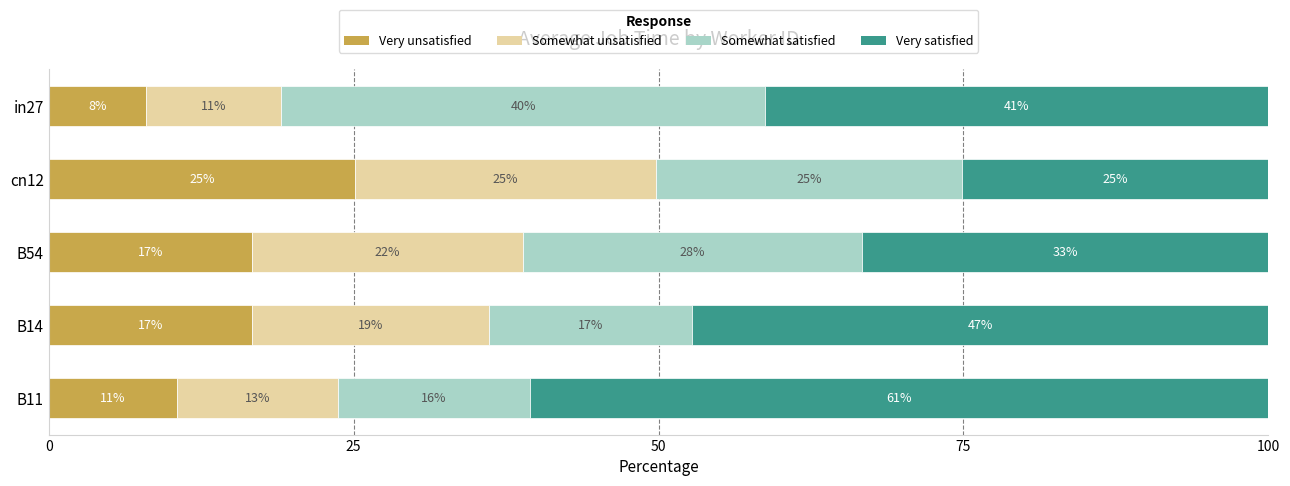

Reading left to right, what are all the values shown in this chart?

Very unsatisfied: 10.5	16.7	16.7	25.1	7.9
Somewhat unsatisfied: 13.2	19.4	22.2	24.6	11.1
Somewhat satisfied: 15.8	16.7	27.8	25.1	39.7
Very satisfied: 60.5	47.2	33.3	25.1	41.3